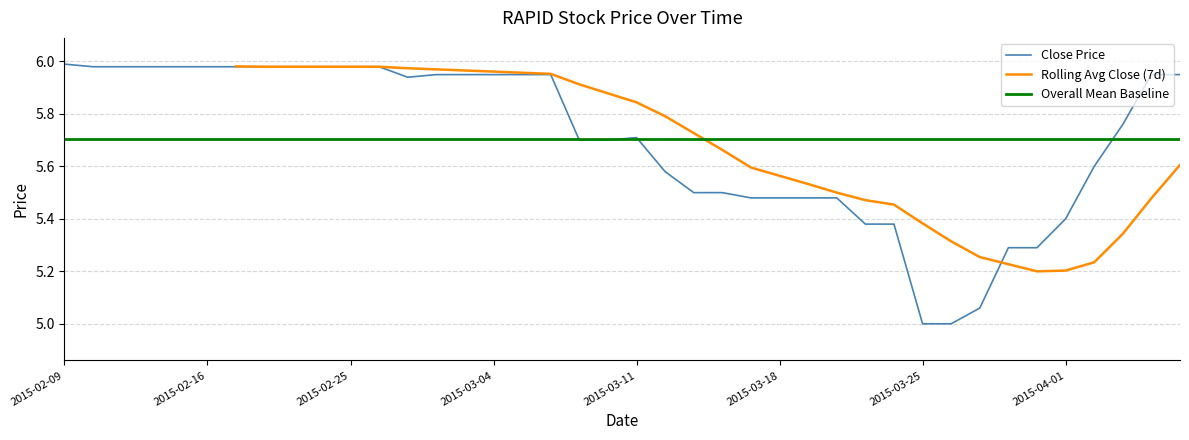

Is the value of Close Price at 2015-03-25 greater than the value of Overall Mean Baseline at 2015-04-01?

No